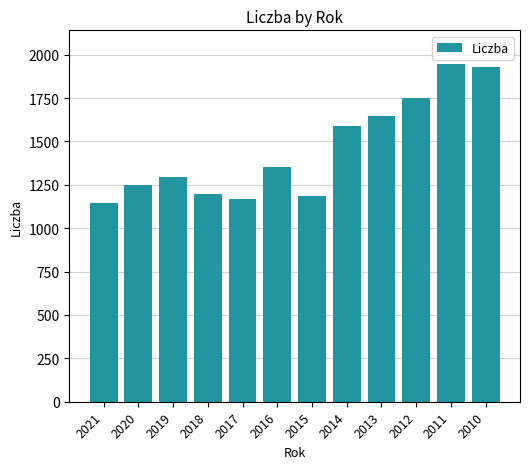

How many data points are less than 1355?

6